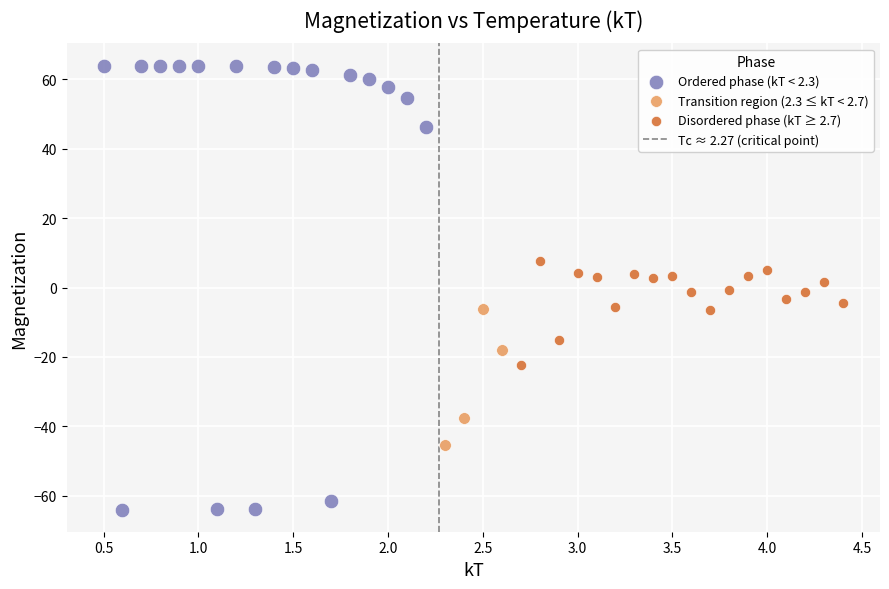

Which series contains the highest Y value?

Ordered phase (kT < 2.3)